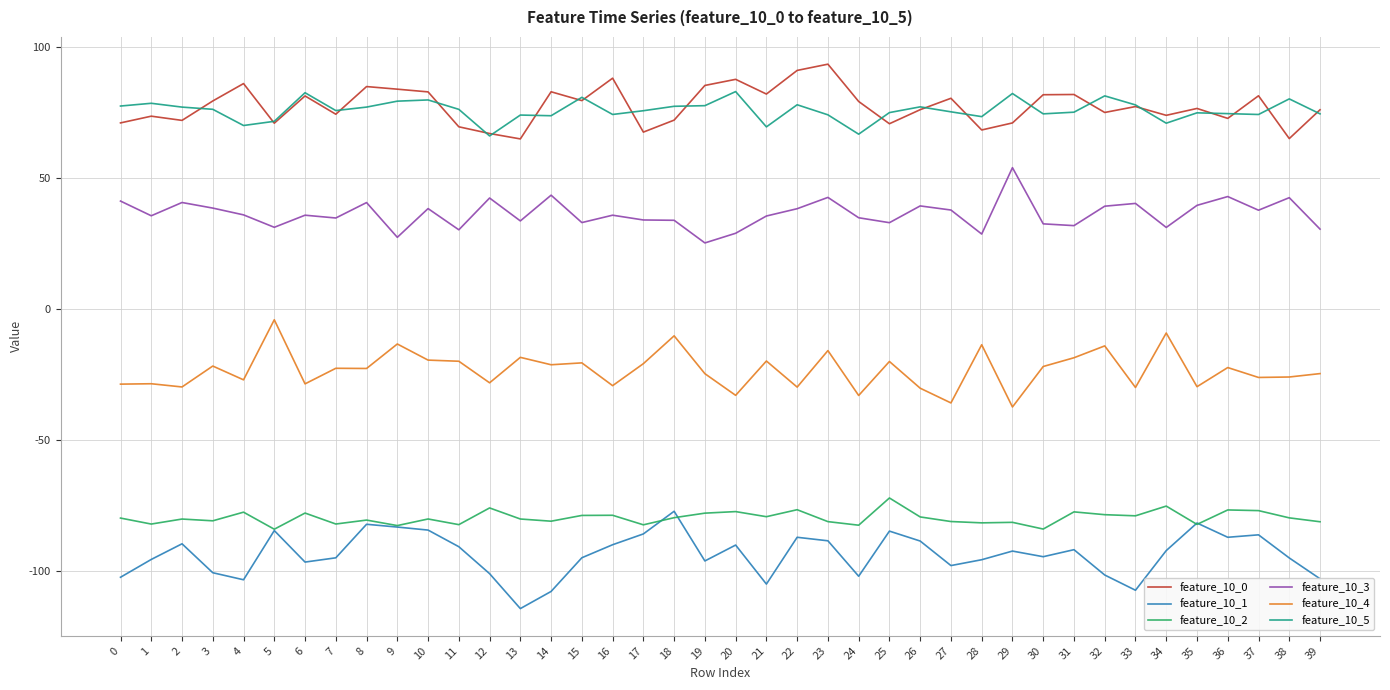

The feature_10_2 series shows -75.9 at 12. True or false?

True